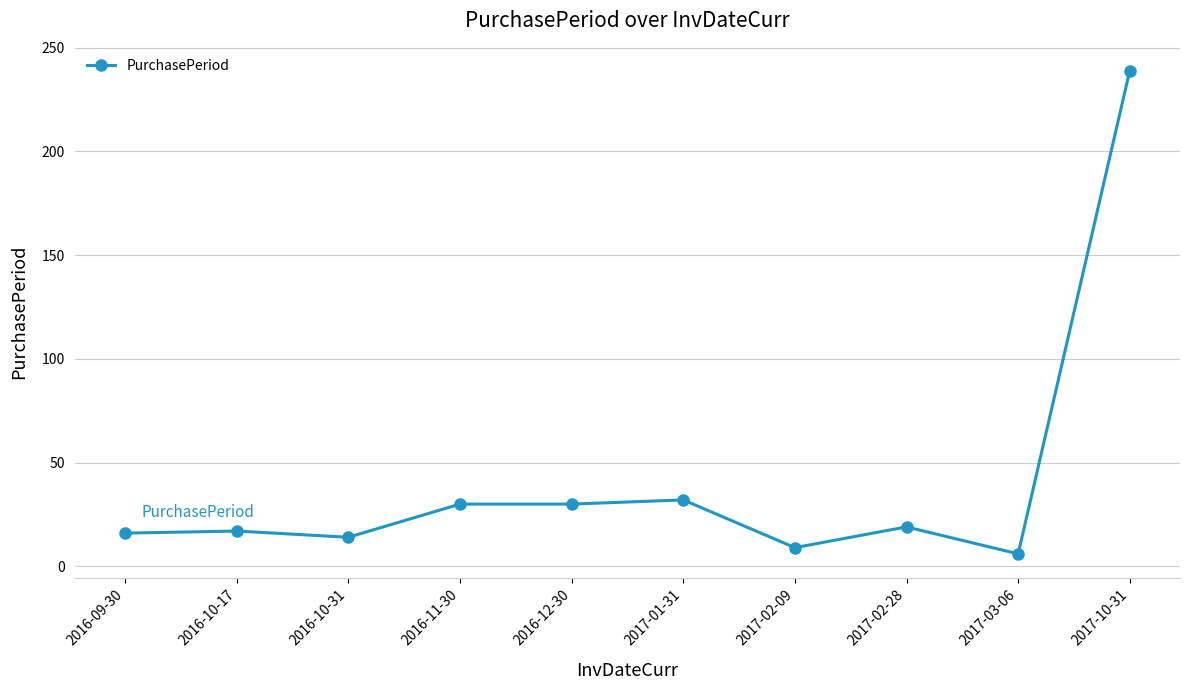

True or false: the data shows 30 at 2016-12-30.

True